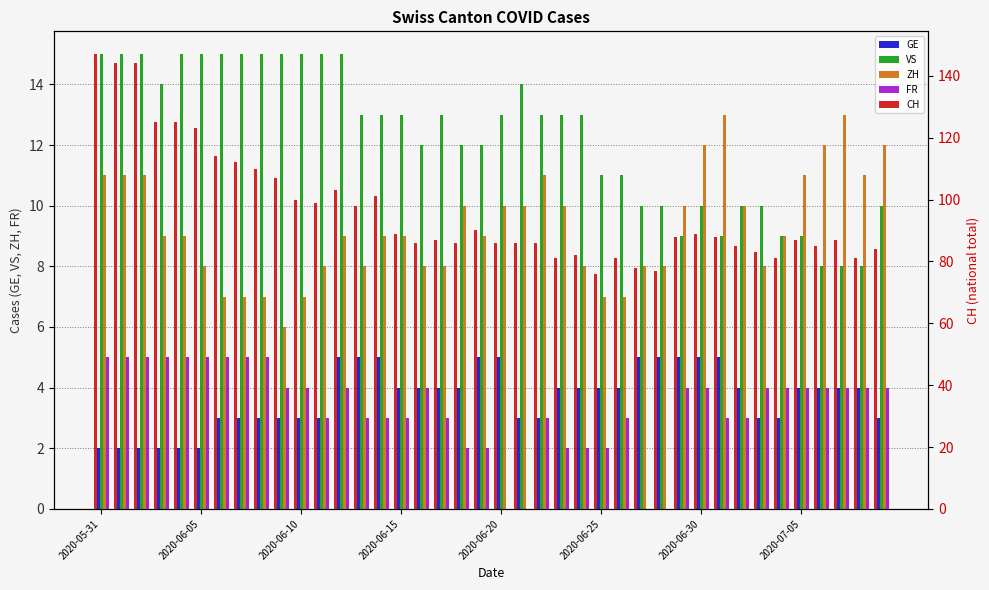

Where does the CH series first go above 88?

2020-05-31